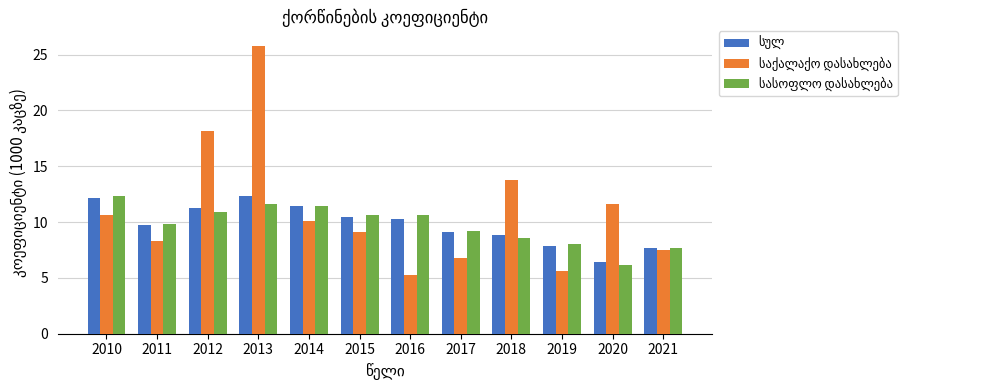

At which category does the chart reach its peak across all series?

2013